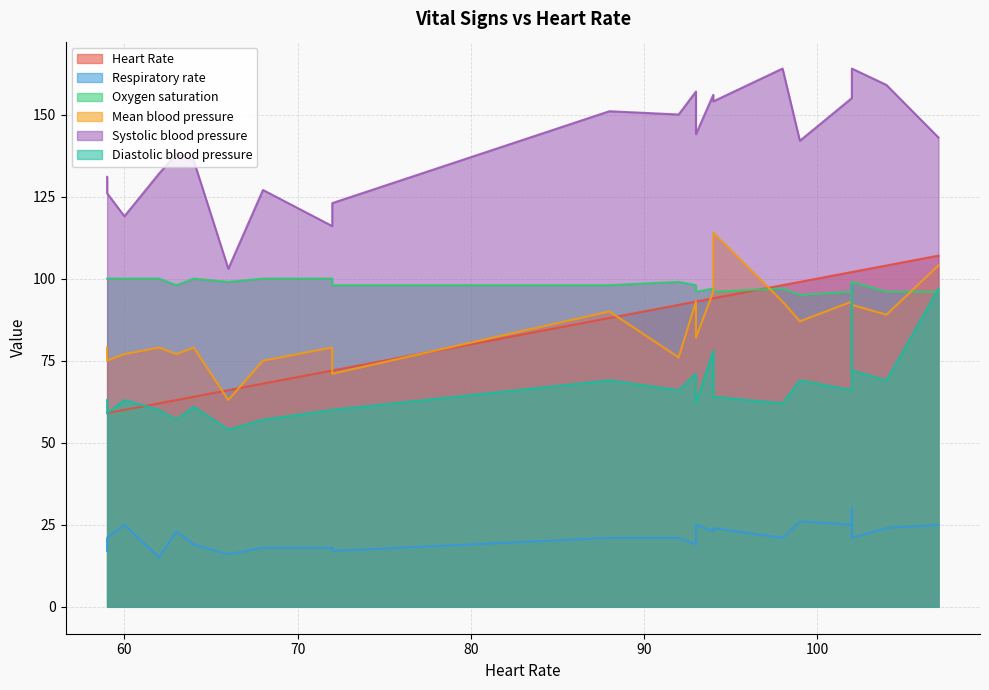

What is the difference between the highest and lowest values at 59?

114